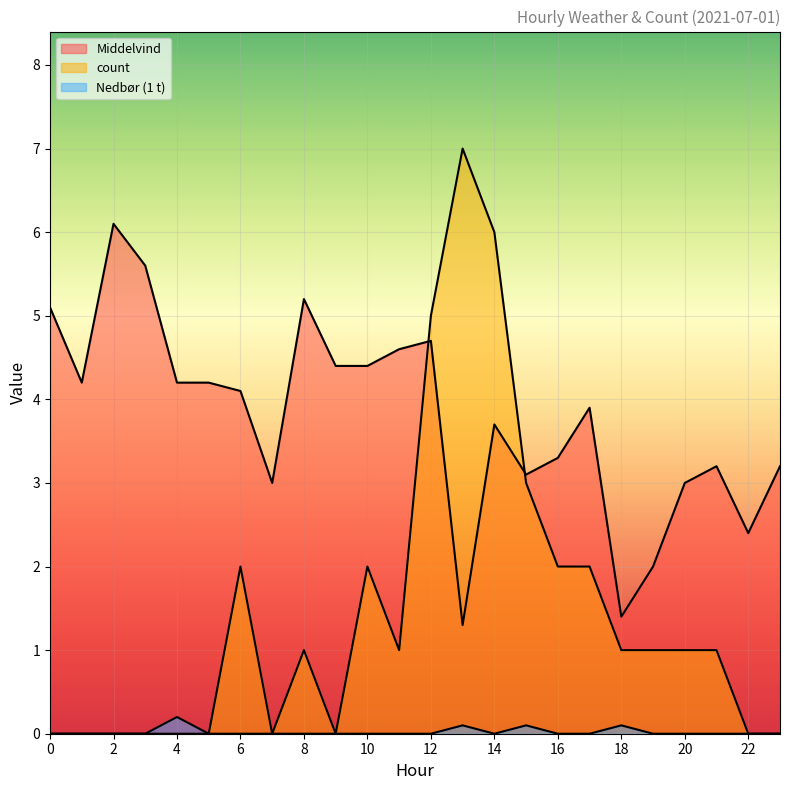

Reading left to right, extract all data points from this chart.

Middelvind: 0=5.1	1=4.2	2=6.1	3=5.6	4=4.2	5=4.2	6=4.1	7=3.0	8=5.2	9=4.4	10=4.4	11=4.6	12=4.7	13=1.3	14=3.7	15=3.1	16=3.3	17=3.9	18=1.4	19=2.0	20=3.0	21=3.2	22=2.4	23=3.2
count: 0=0.0	1=0.0	2=0.0	3=0.0	4=0.0	5=0.0	6=2.0	7=0.0	8=1.0	9=0.0	10=2.0	11=1.0	12=5.0	13=7.0	14=6.0	15=3.0	16=2.0	17=2.0	18=1.0	19=1.0	20=1.0	21=1.0	22=0.0	23=0.0
Nedbør (1 t): 0=0.0	1=0.0	2=0.0	3=0.0	4=0.2	5=0.0	6=0.0	7=0.0	8=0.0	9=0.0	10=0.0	11=0.0	12=0.0	13=0.1	14=0.0	15=0.1	16=0.0	17=0.0	18=0.1	19=0.0	20=0.0	21=0.0	22=0.0	23=0.0